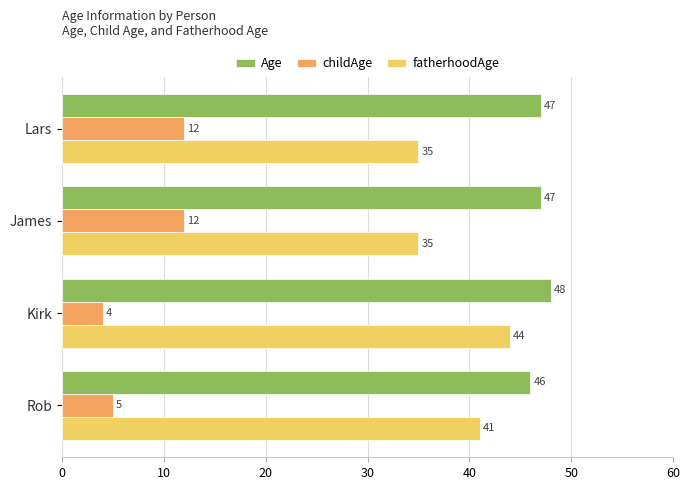

List the series in order of their overall mean, highest first.

Age, fatherhoodAge, childAge